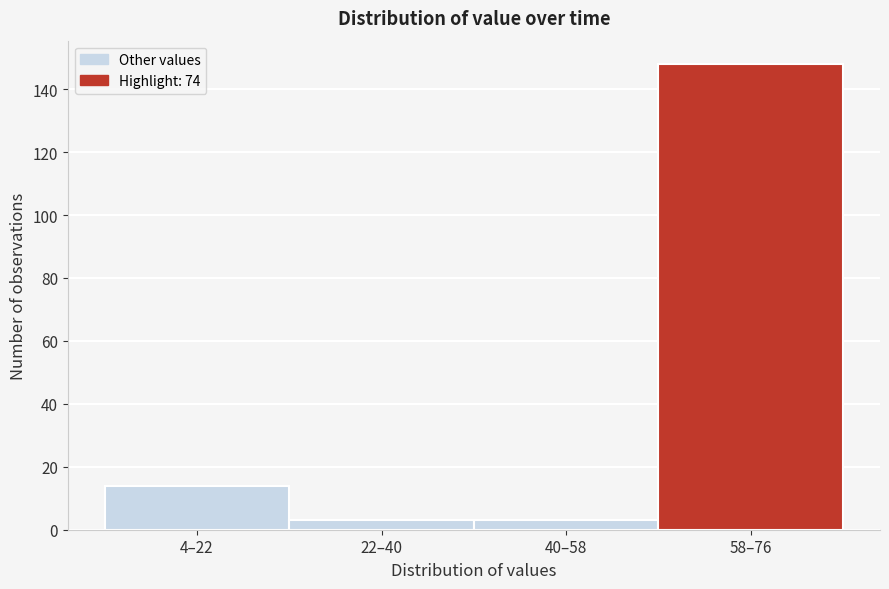

Reading left to right, extract all data points from this chart.

14	3	3	148